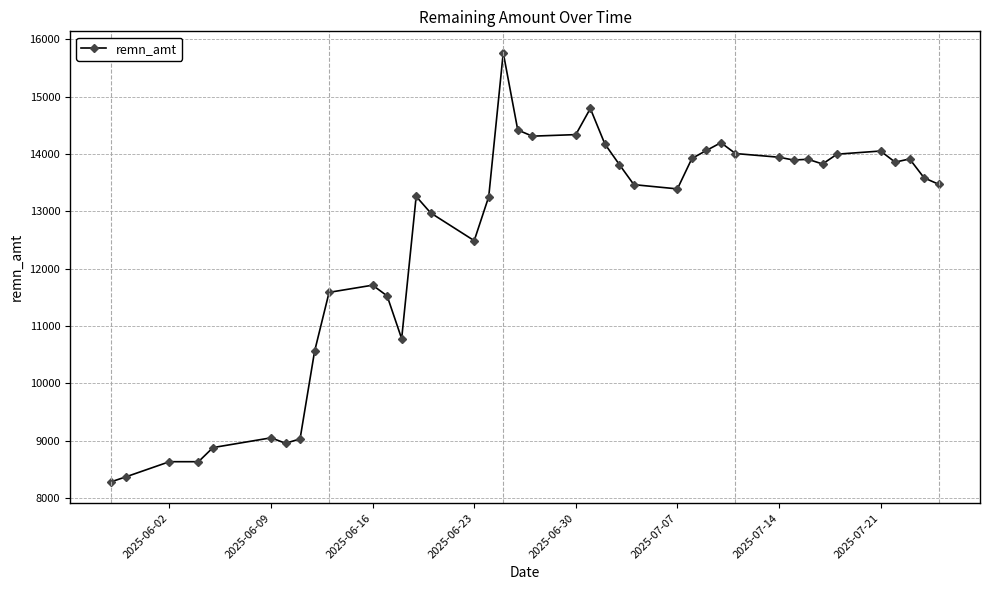

Count the number of data series in this chart.

1